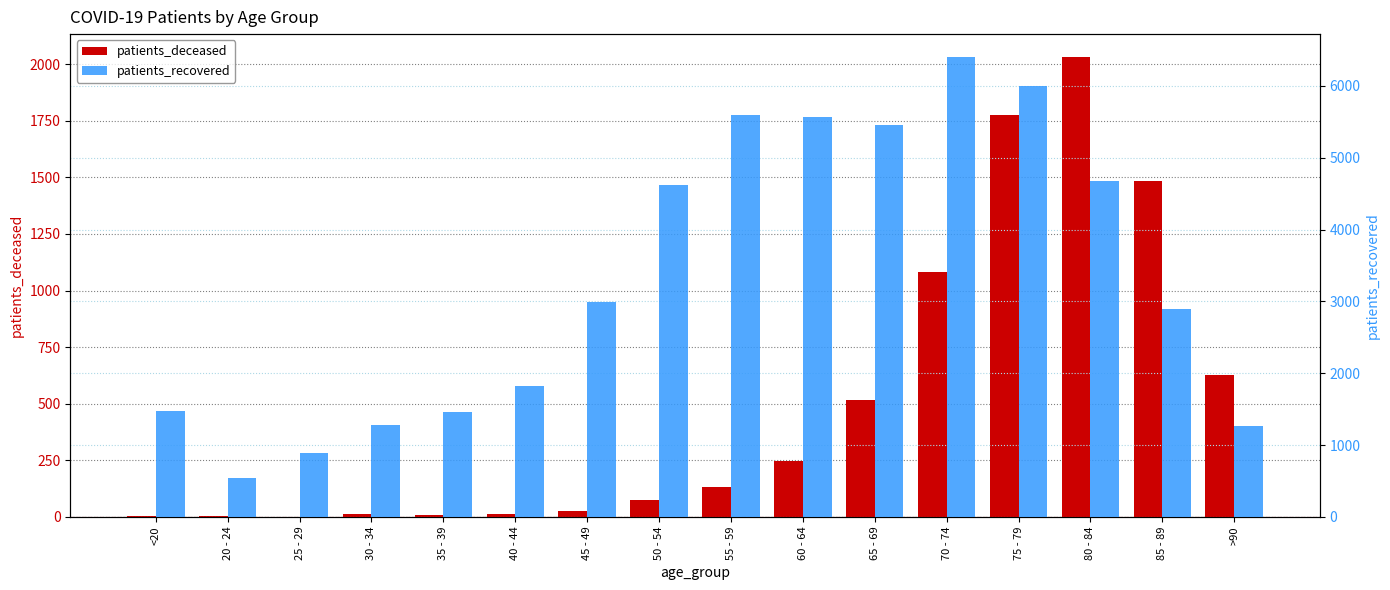

Reading right to left, extract all data points from this chart.

patients_deceased: >90=625	85 - 89=1485	80 - 84=2031	75 - 79=1777	70 - 74=1082	65 - 69=517	60 - 64=246	55 - 59=133	50 - 54=77	45 - 49=26	40 - 44=13	35 - 39=10	30 - 34=11	25 - 29=2	20 - 24=3	<20=6
patients_recovered: >90=1273	85 - 89=2888	80 - 84=4673	75 - 79=6004	70 - 74=6401	65 - 69=5450	60 - 64=5565	55 - 59=5591	50 - 54=4614	45 - 49=2987	40 - 44=1819	35 - 39=1463	30 - 34=1274	25 - 29=887	20 - 24=544	<20=1481